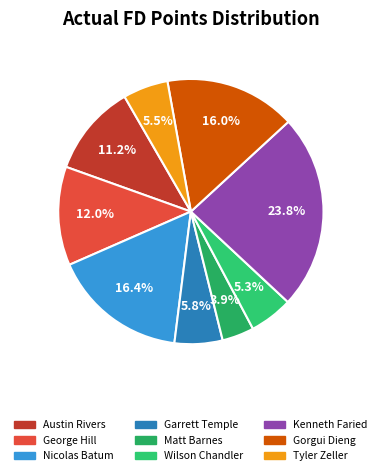

Is the sum of Gorgui Dieng and Wilson Chandler greater than half?

No